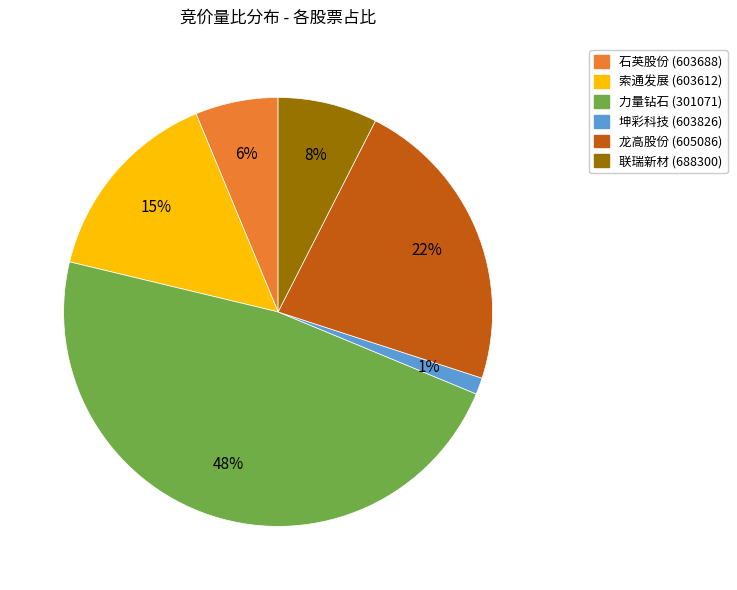

Is there any slice that represents more than half of the pie?

No